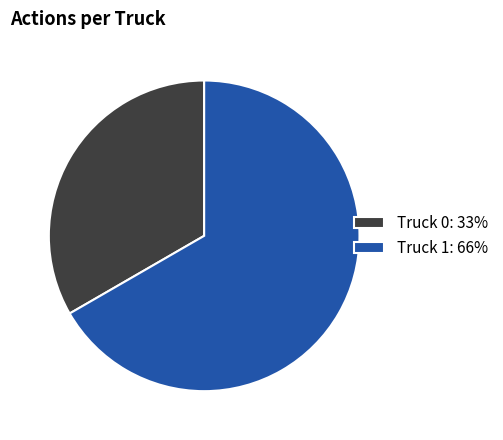

Do Truck 1: 66% and Truck 0: 33% together represent more than half of the pie?

Yes